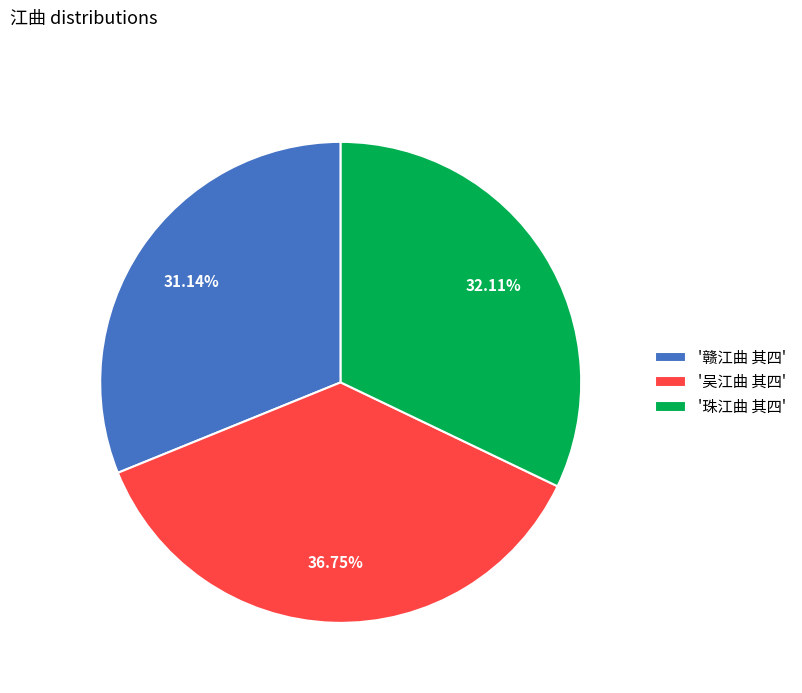

Is the sum of '吴江曲 其四' and '珠江曲 其四' greater than half?

Yes